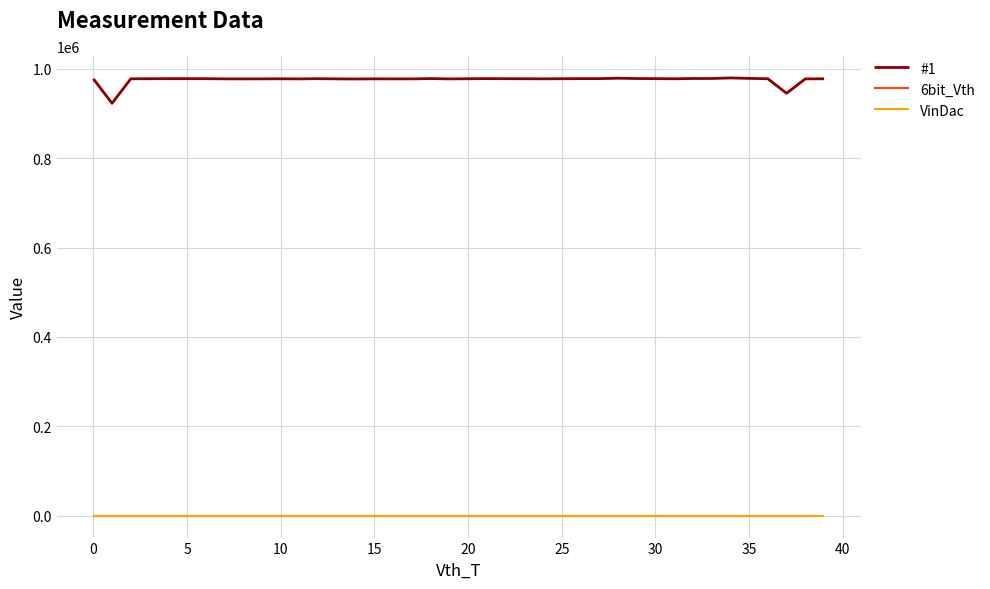

Is this an area chart (filled region under the line)?

No